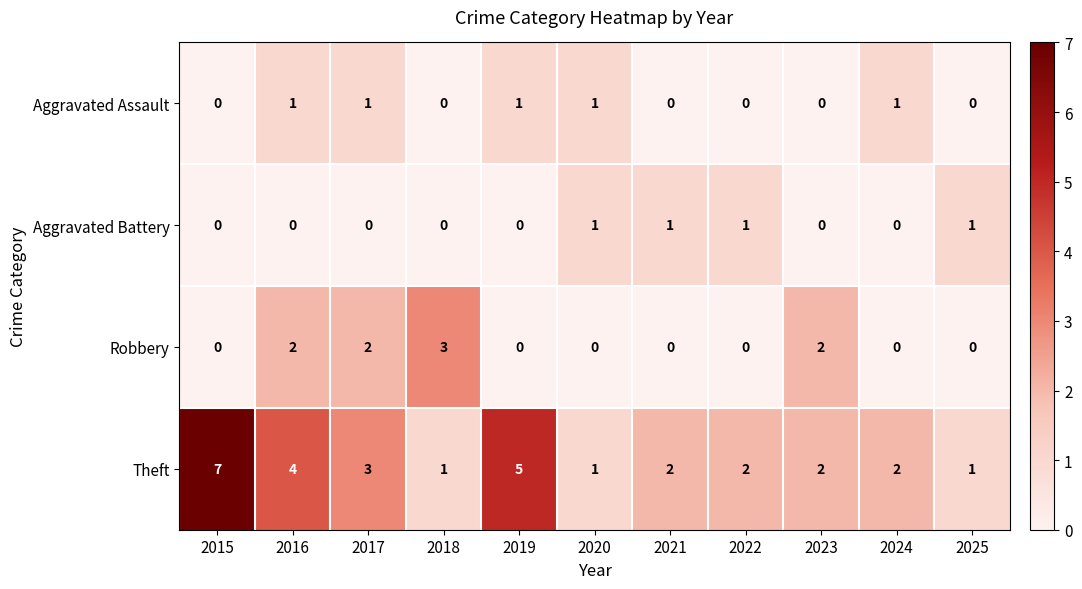

The value of Theft at 2023 is 1. True or false?

False